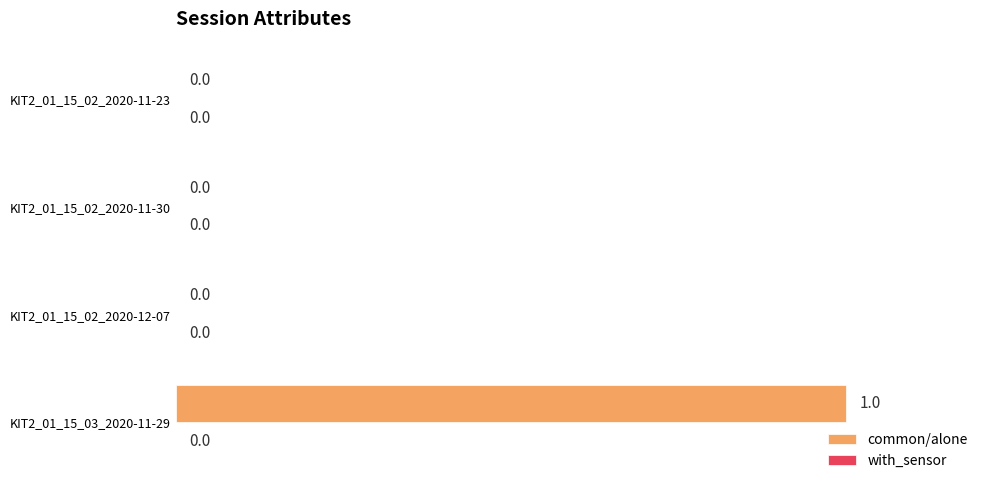

How many values are between 0 and 1?

4